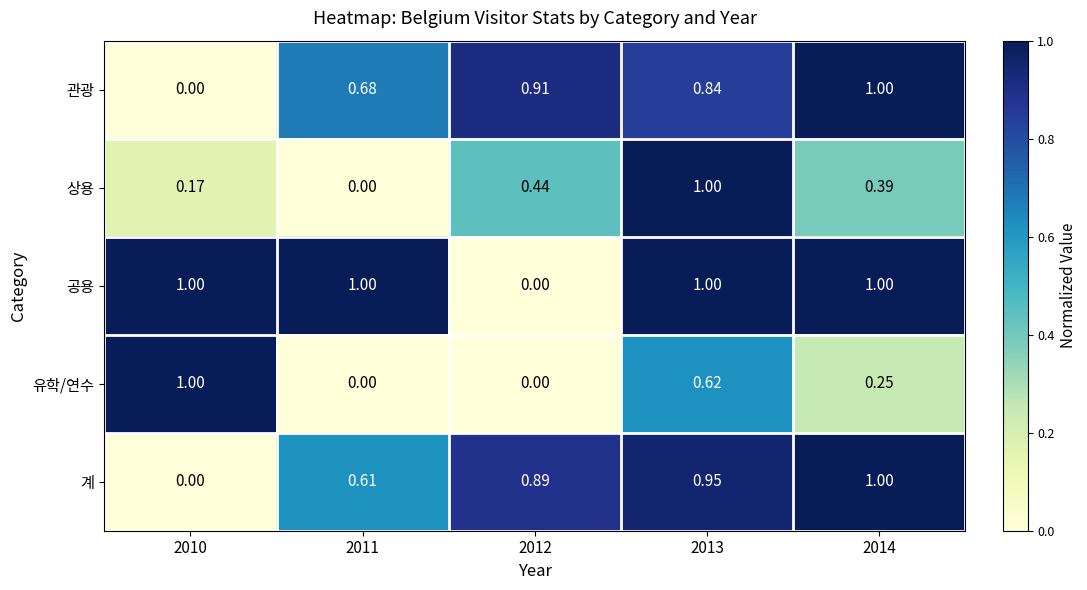

Which series has the largest total across all categories?

공용